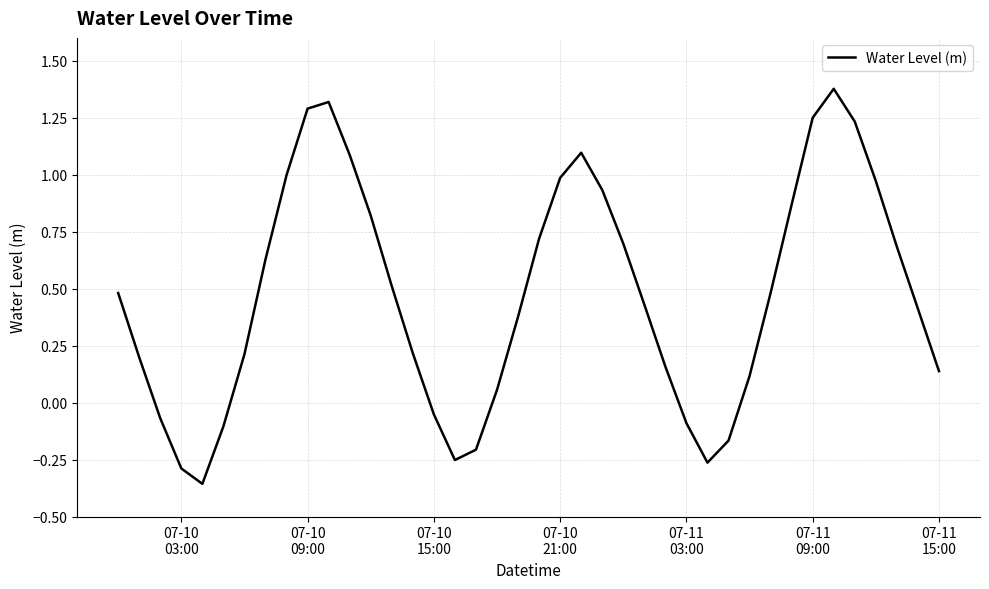

What is the difference between the maximum and minimum values?

1.7